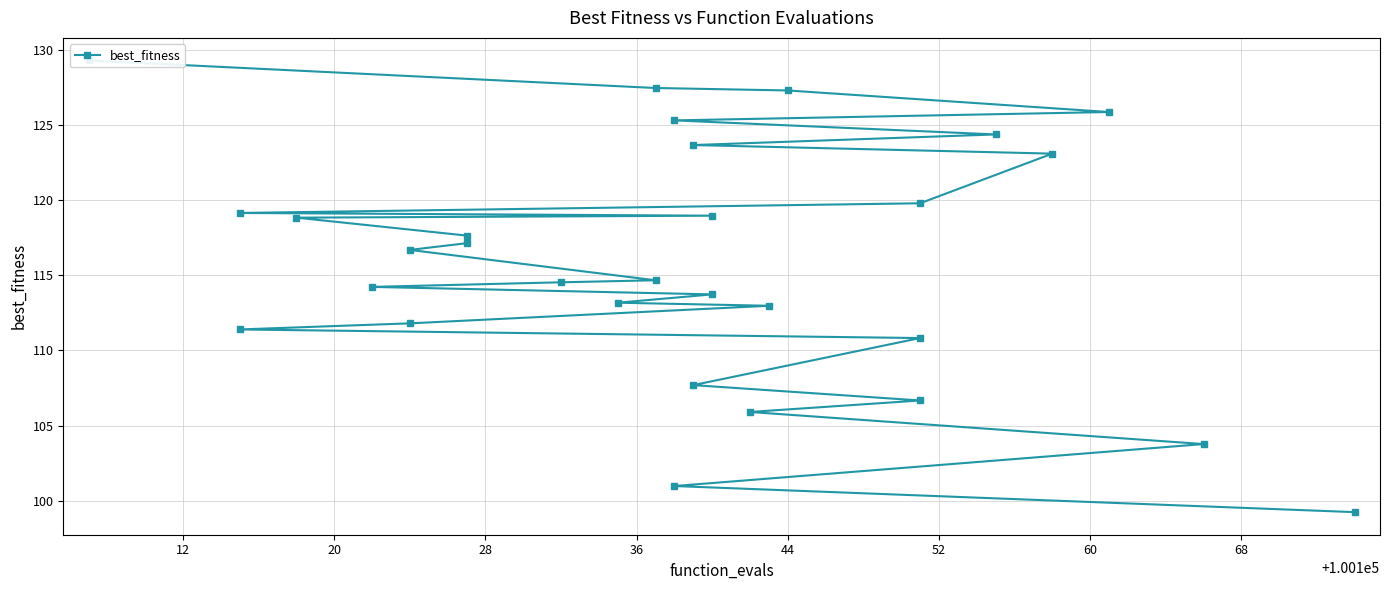

Where is the data nearest to the value 114?

12